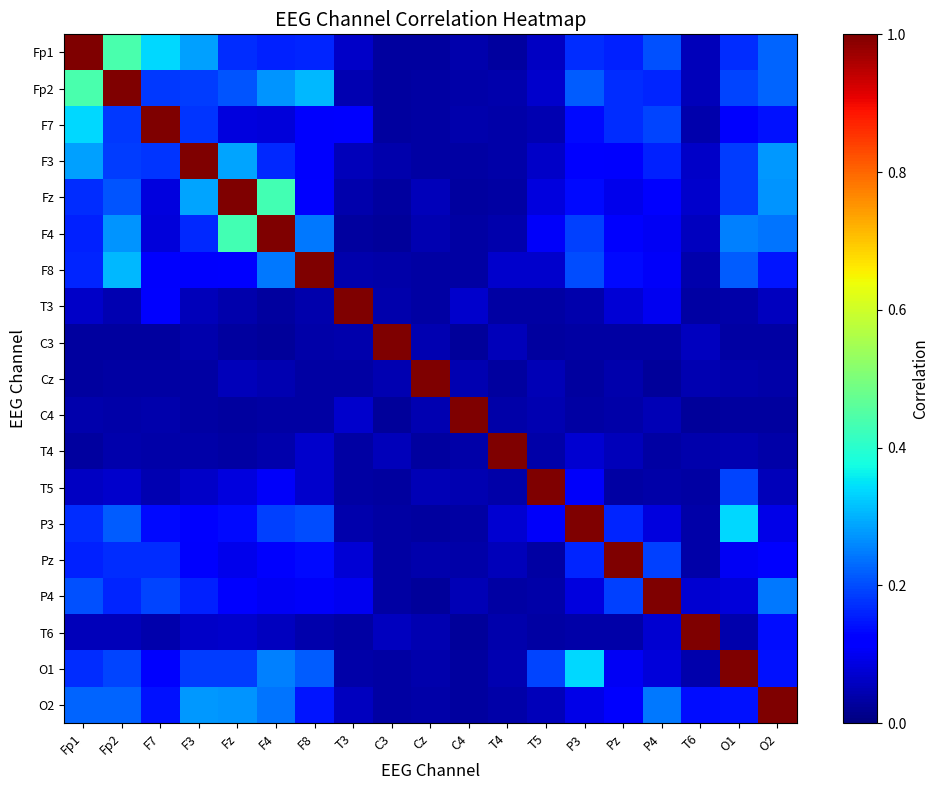

Which category has the highest value across all series?

Fp1